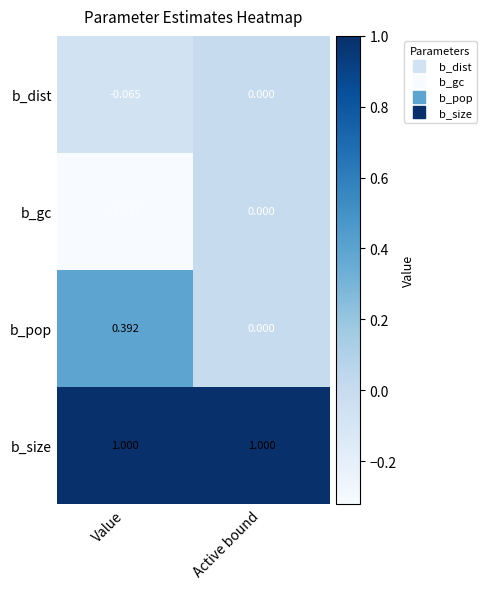

Rank the categories by b_pop value from highest to lowest.

Value, Active bound